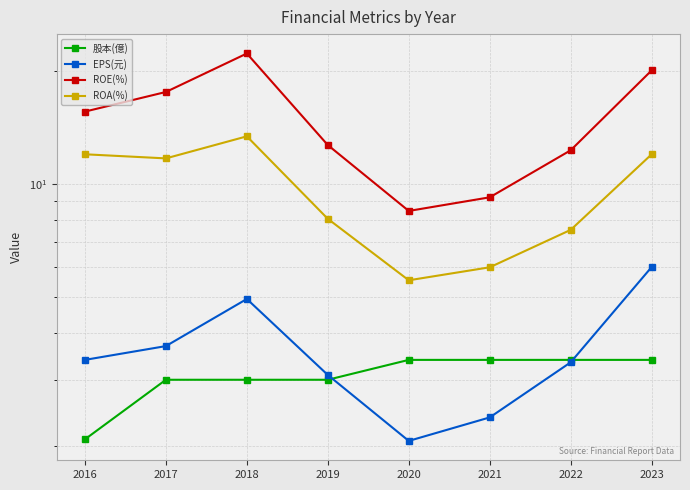

True or false: ROE(%) has a value of 12.7 at 2019.

True